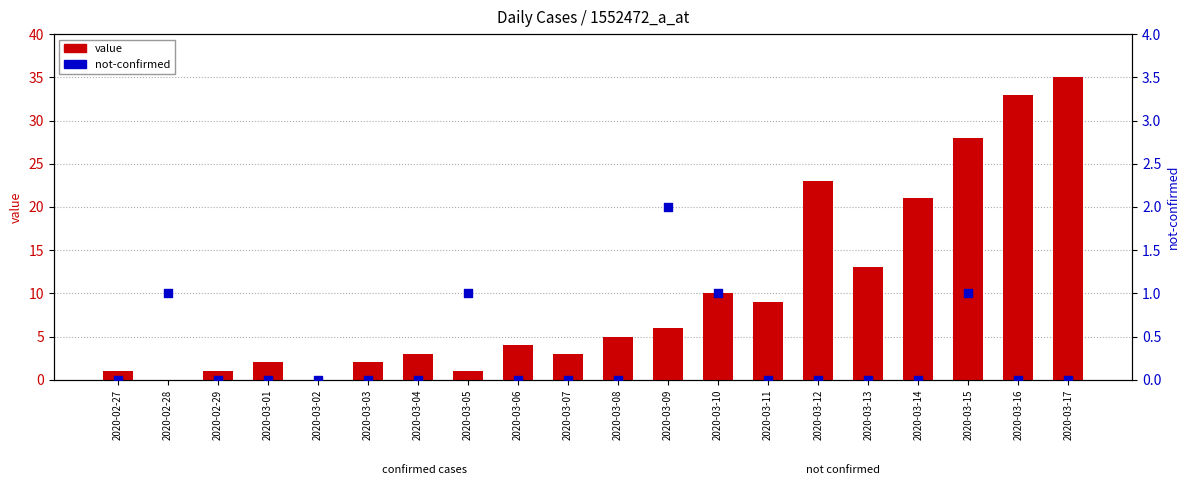

What is the total value across all series at 2020-02-28?

1